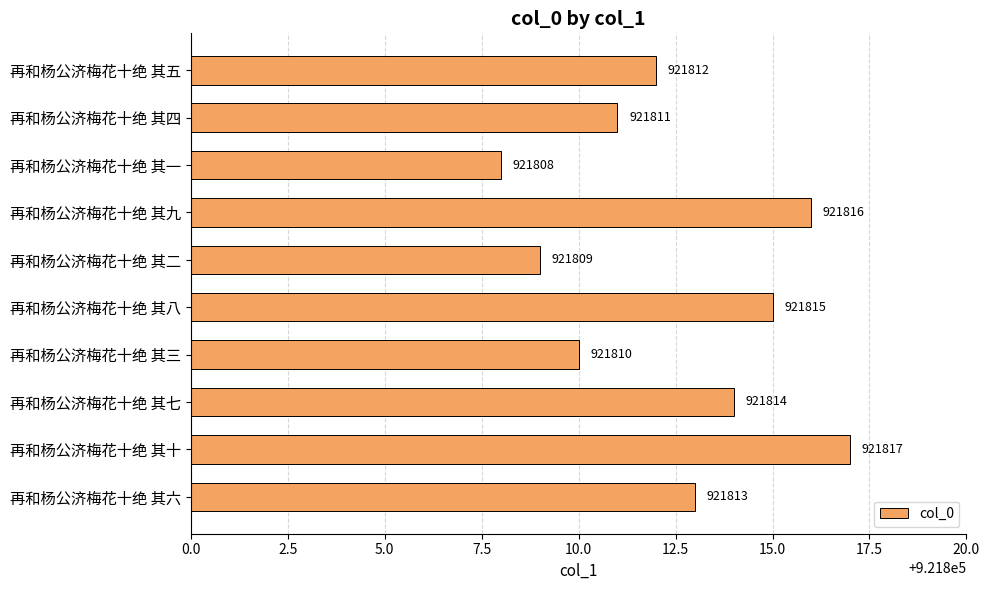

How many categories are shown in the chart?

10